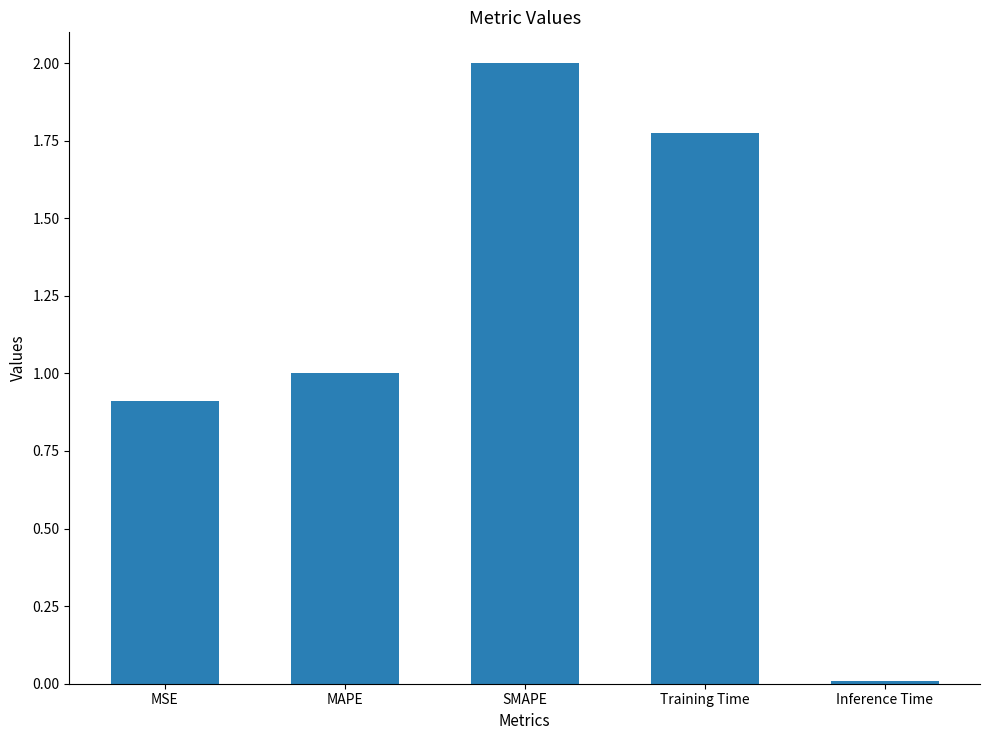

What is the sum of the values at SMAPE and Inference Time?

2.0